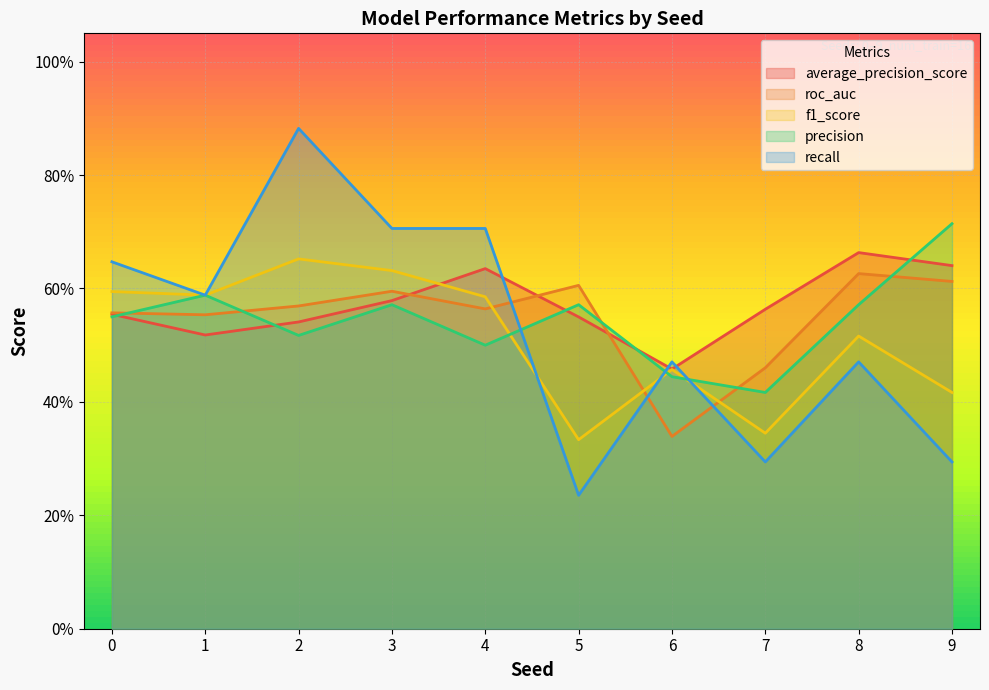

The value of f1_score at 2 is 0.7. True or false?

True